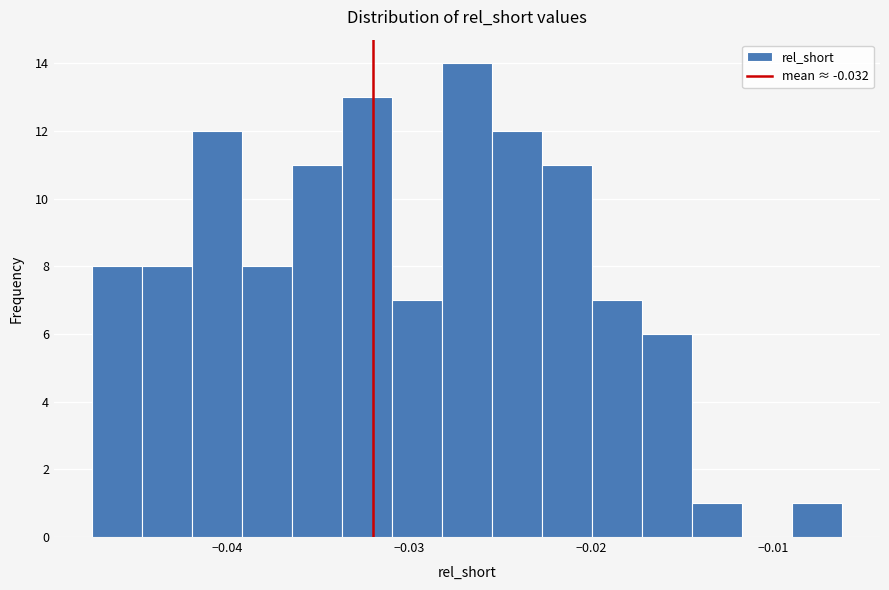

Around what value on the x-axis is the tallest bar? Give the approximate position of its centre, as read against the axis.

-0.027